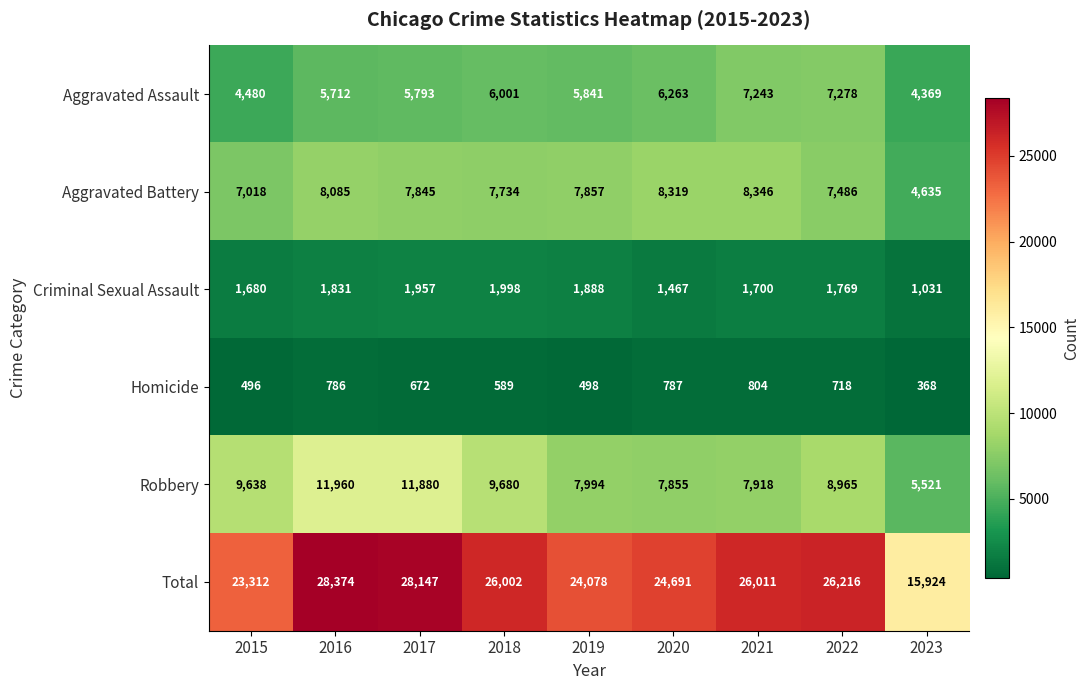

True or false: Homicide has a value of 381 at 2022.

False